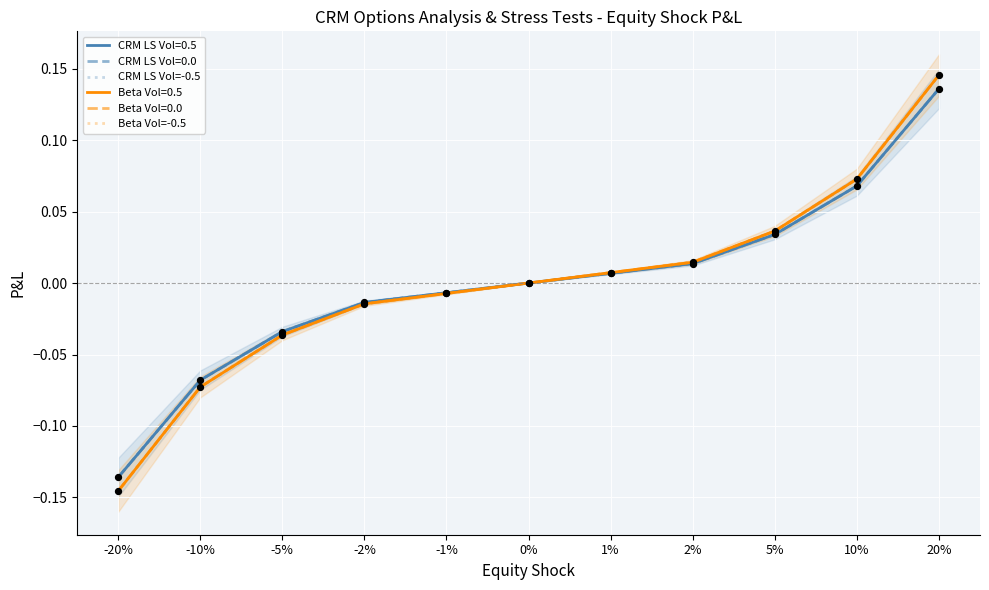

Which series has the largest total across all categories?

CRM LS Vol=-0.5